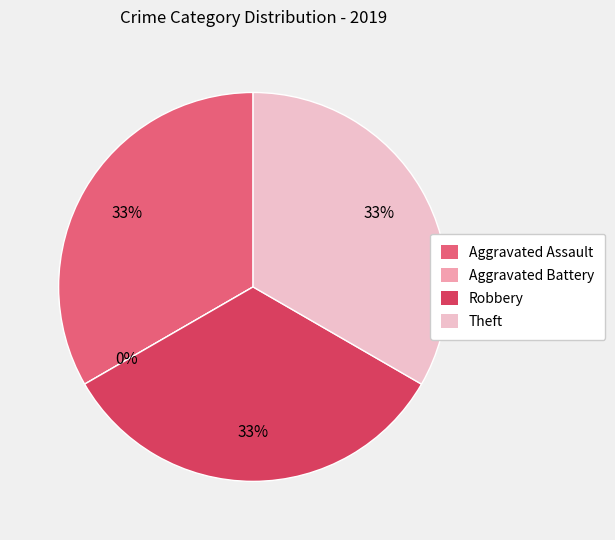

Is it true that Aggravated Battery is 0% of the pie?

True